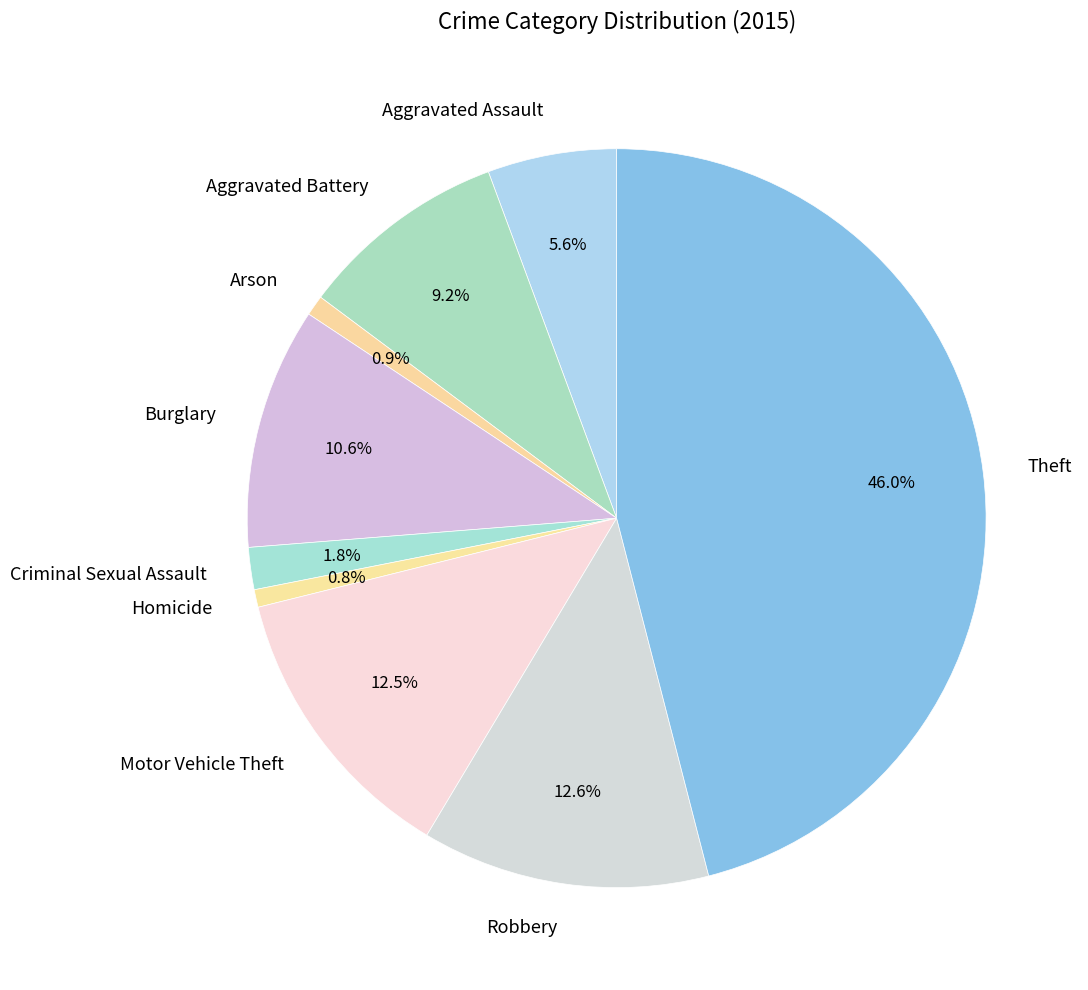

To the nearest percent, what is the difference between the largest and smallest slice percentages?

45%